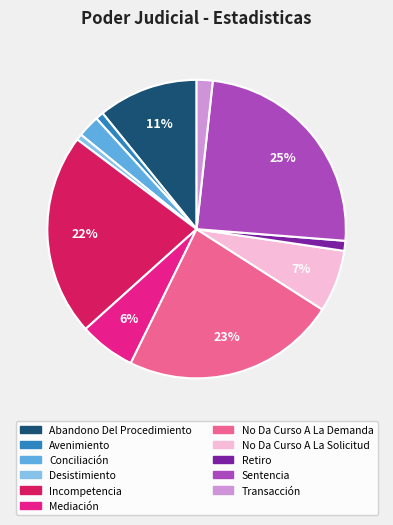

Is there any slice that represents more than half of the pie?

No